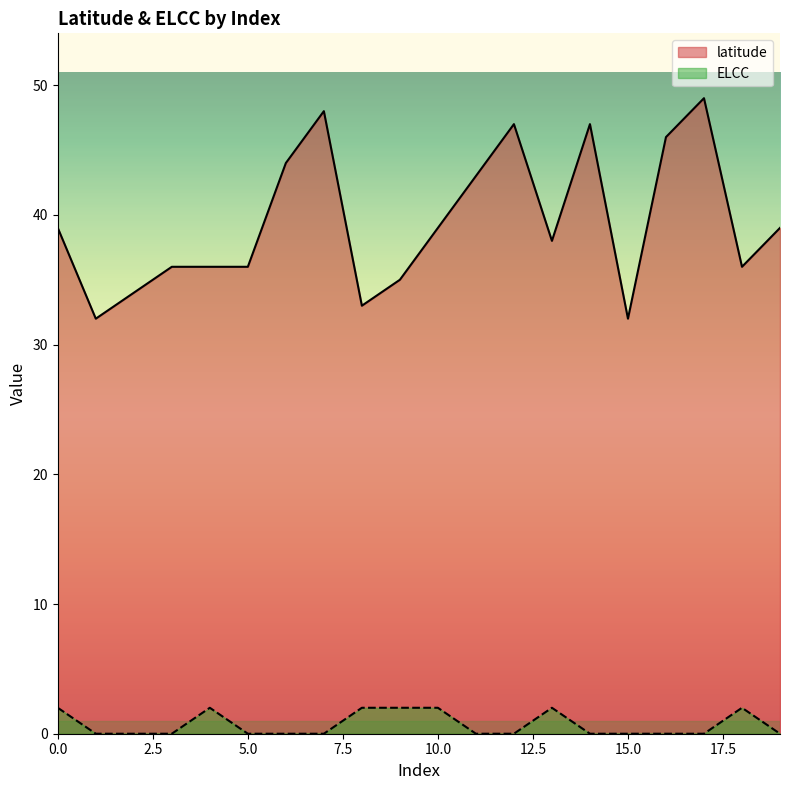

List the labels in order of latitude value, smallest first.

1, 15, 8, 2, 9, 3, 4, 5, 18, 13, 0, 10, 19, 11, 6, 16, 12, 14, 7, 17